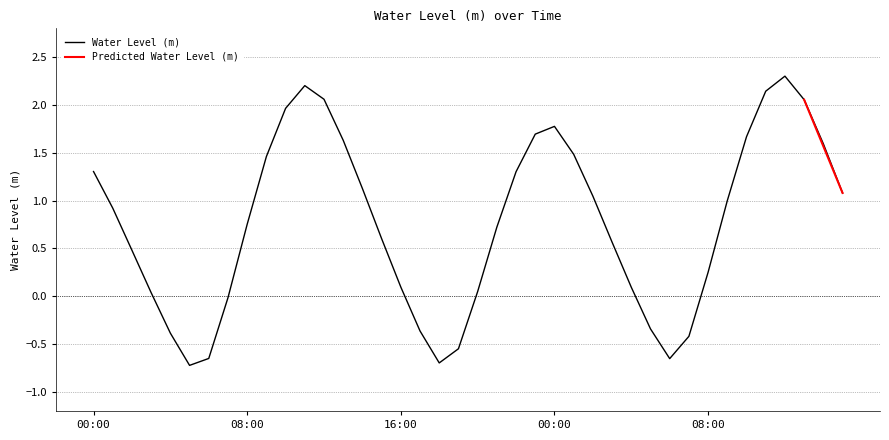

What is the average value?

0.8